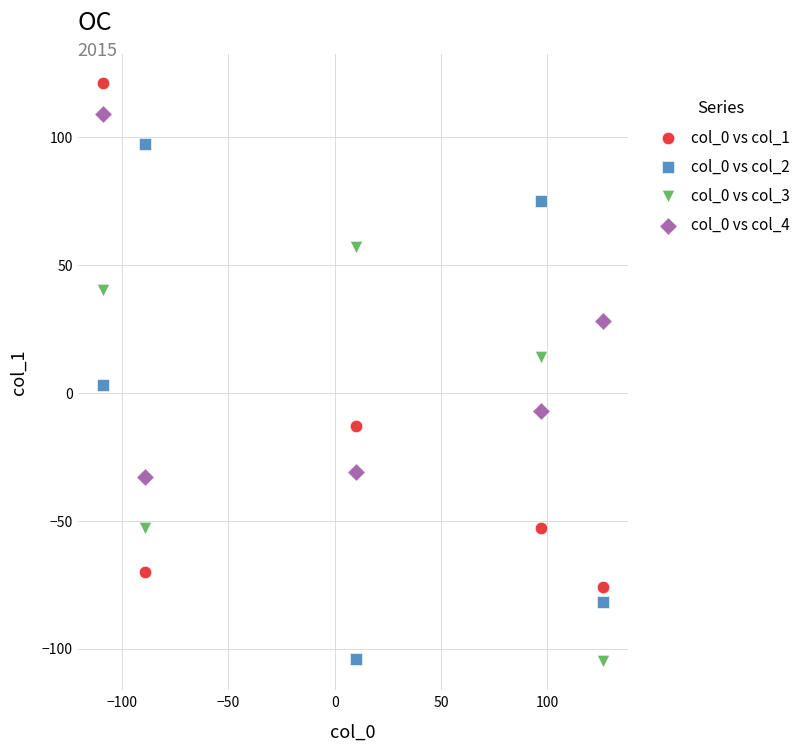

What are all the series names shown in the legend?

col_0 vs col_1, col_0 vs col_2, col_0 vs col_3, col_0 vs col_4